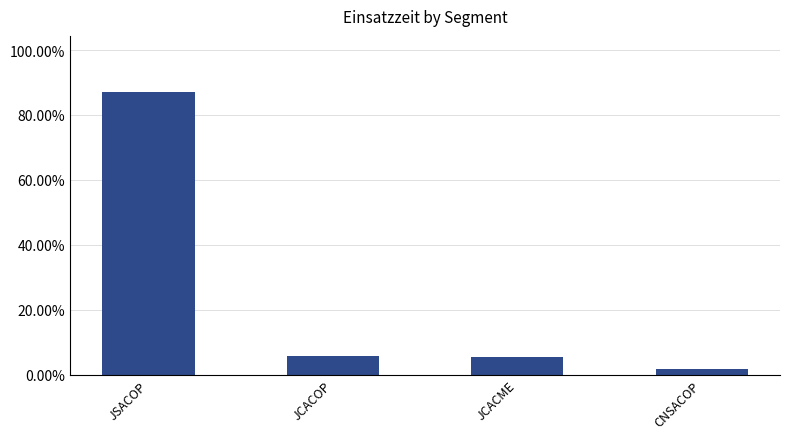

What is the value of the 2nd bar from the left?

0.1